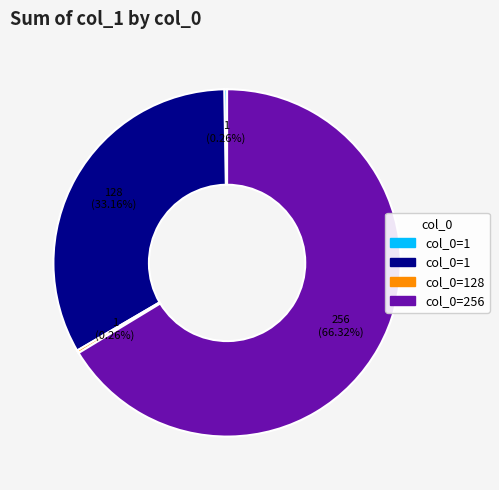

To the nearest percent, what is the difference between the largest and smallest slice percentages?

66%